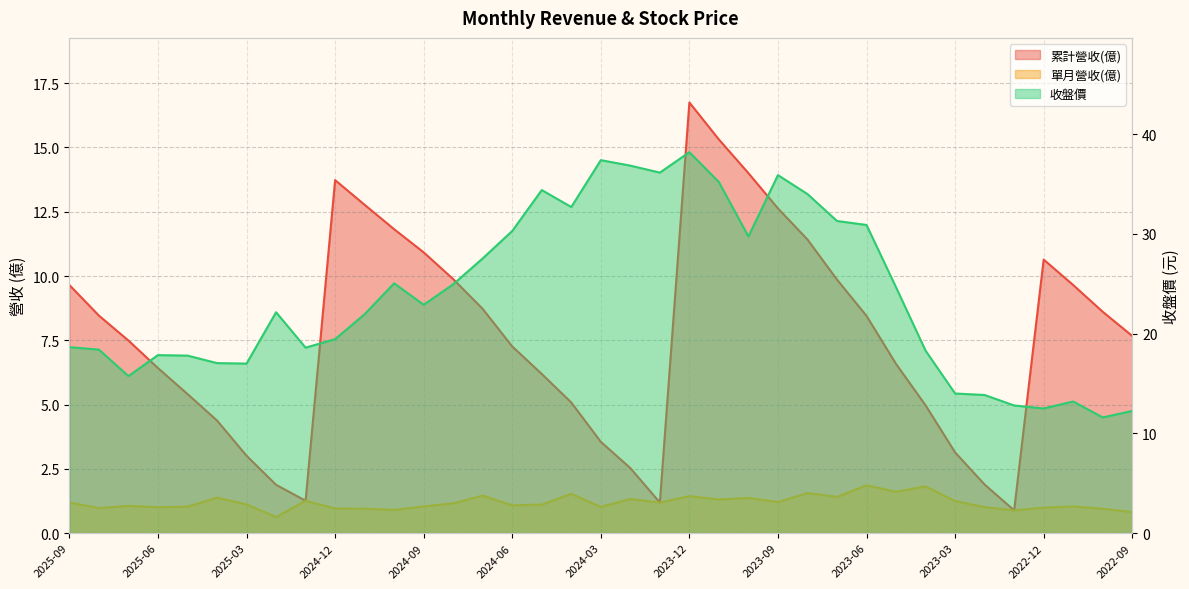

What is the difference between the highest and lowest values at 2024-09?

21.9